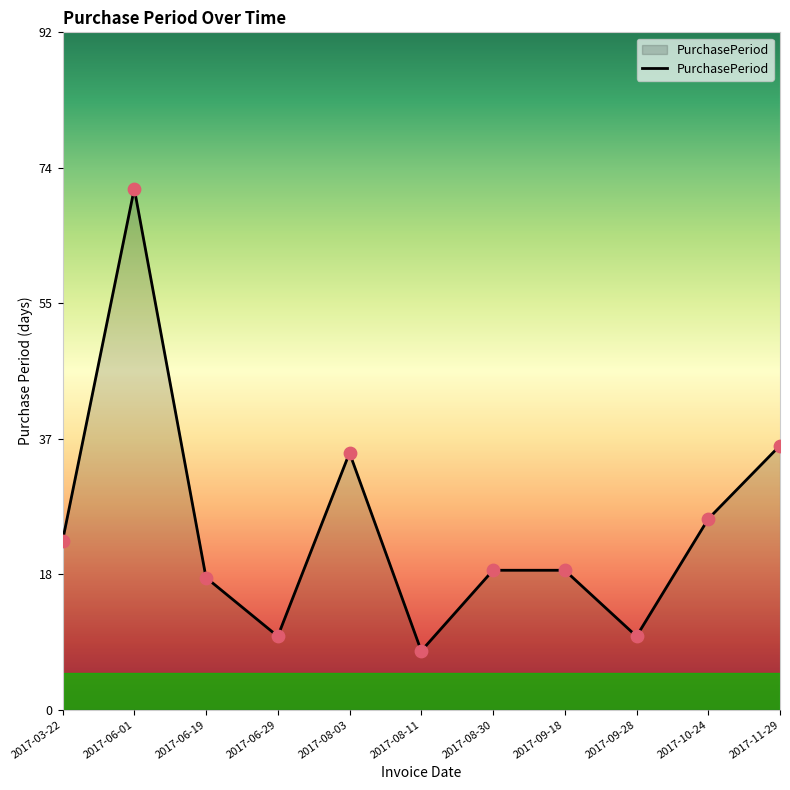

What is the ratio of the value at 2017-11-29 to the value at 2017-06-19?

2.0